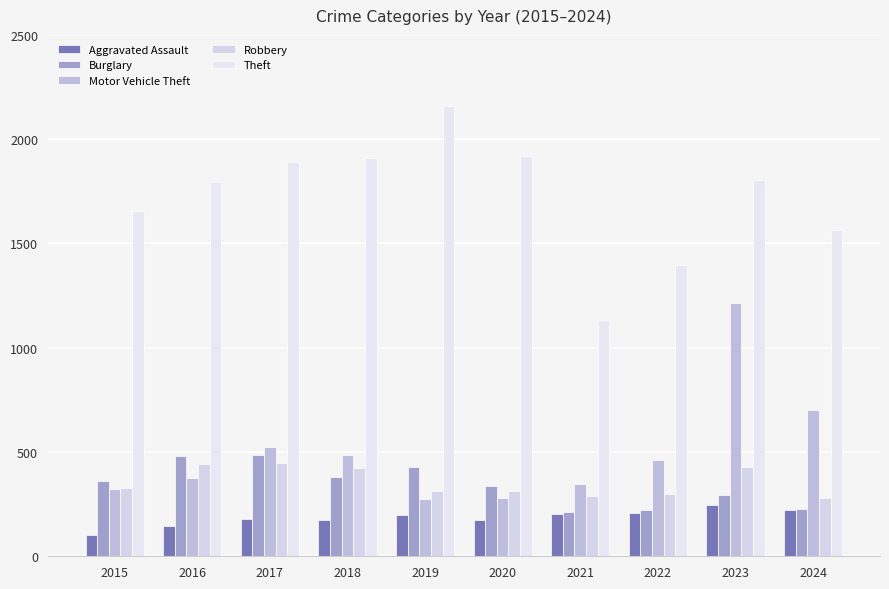

How many values in the Theft series are below 1804?

5